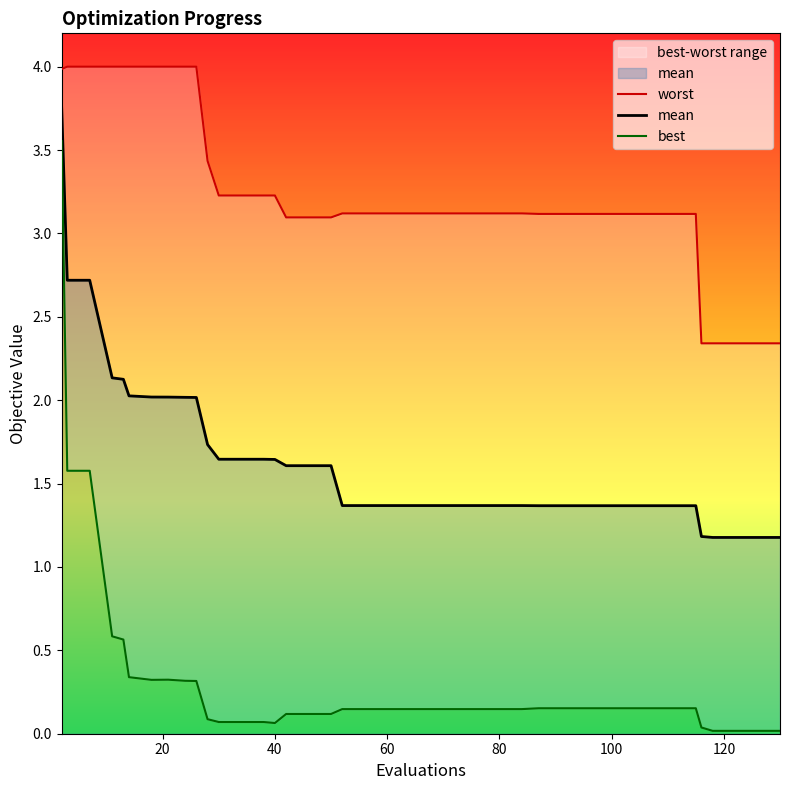

Which series has the largest range (max minus min)?

best